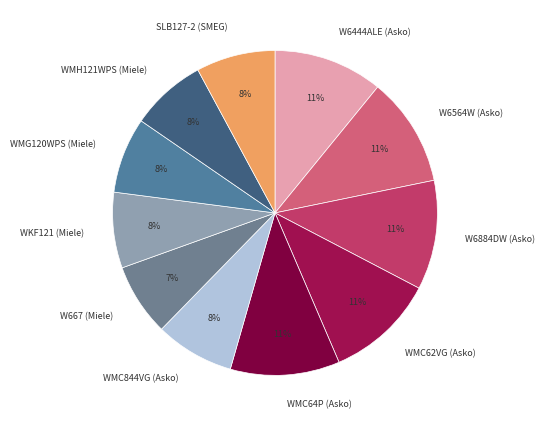

To the nearest percent, what percentage of the pie is W6884DW (Asko)?

11%